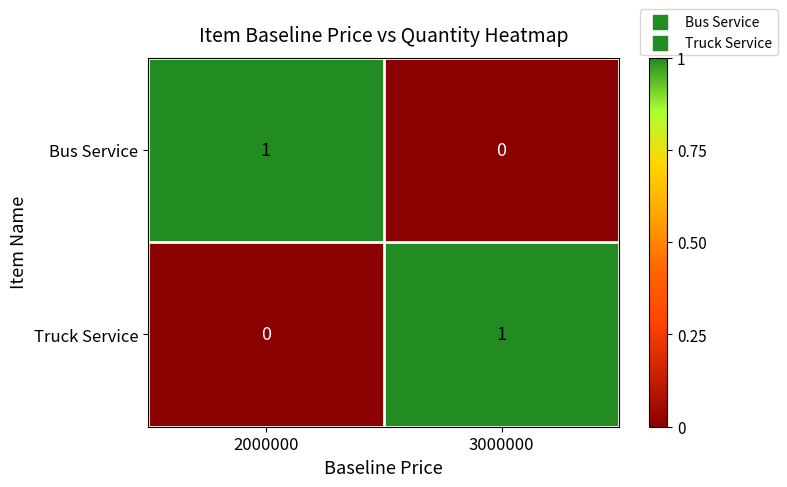

The value of Bus Service at 2000000 is 1. True or false?

True